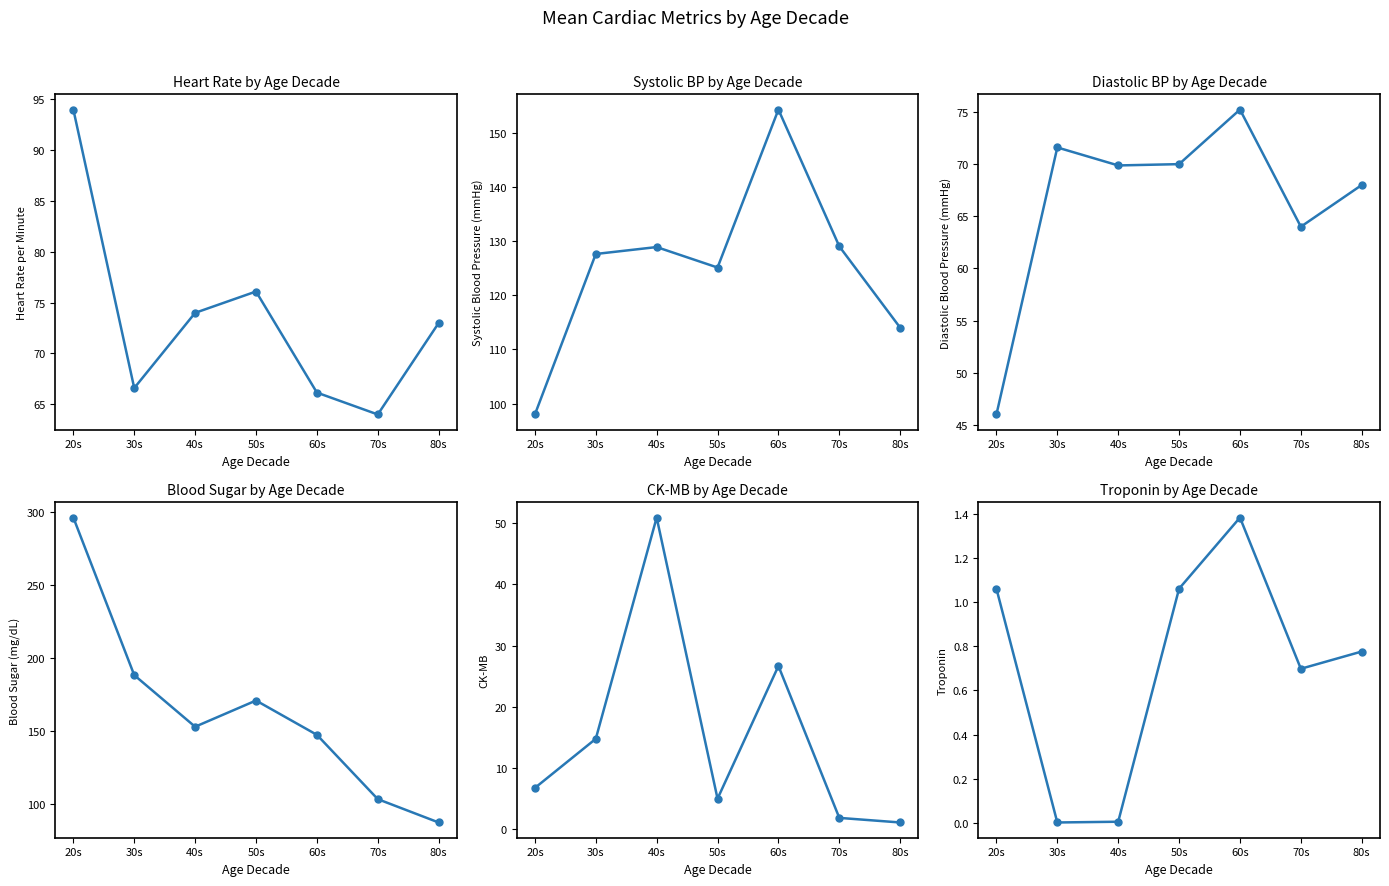

What value does the Diastolic BP series have at 50s?

70.0